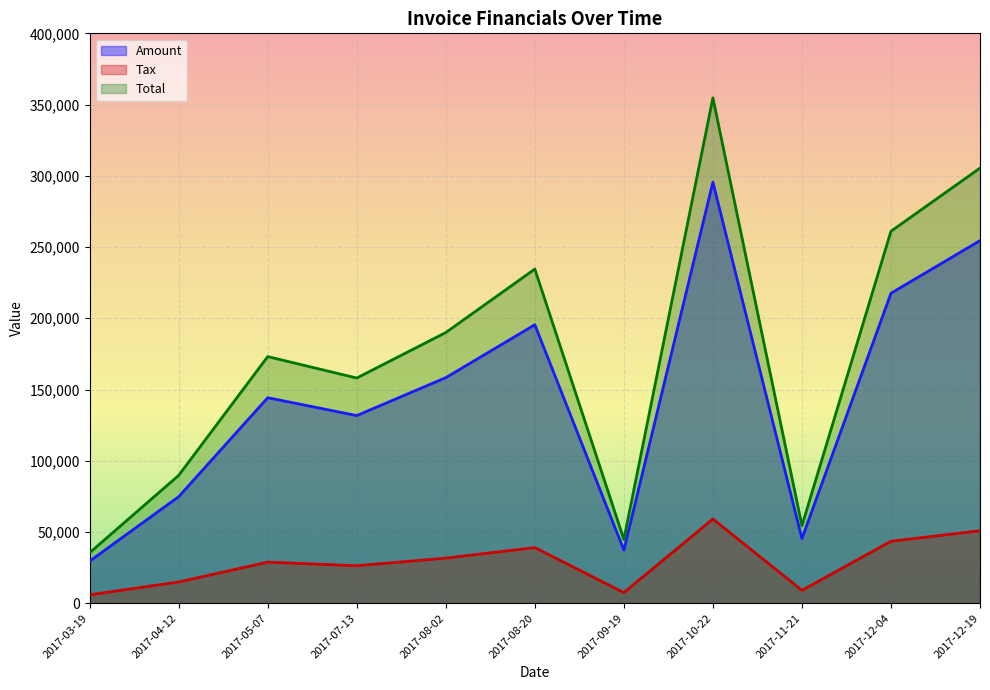

At which label does Tax first exceed 28852?

2017-05-07